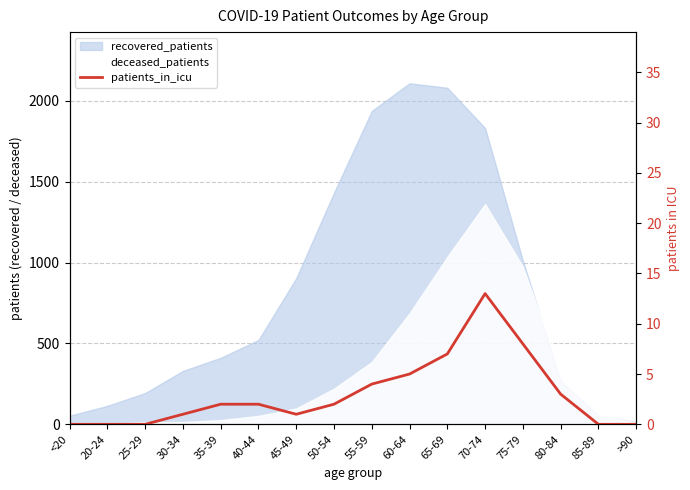

How many values are below 2?

7